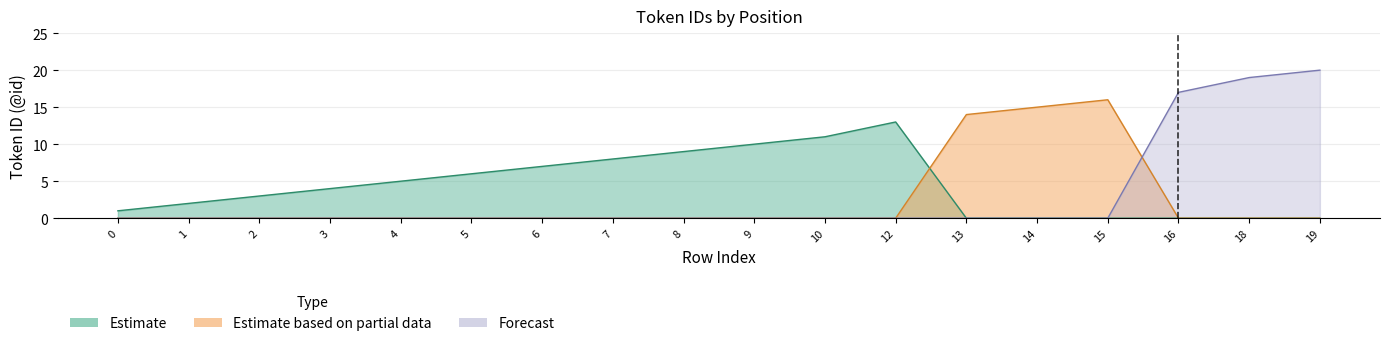

Which series has the largest range (max minus min)?

Estimate